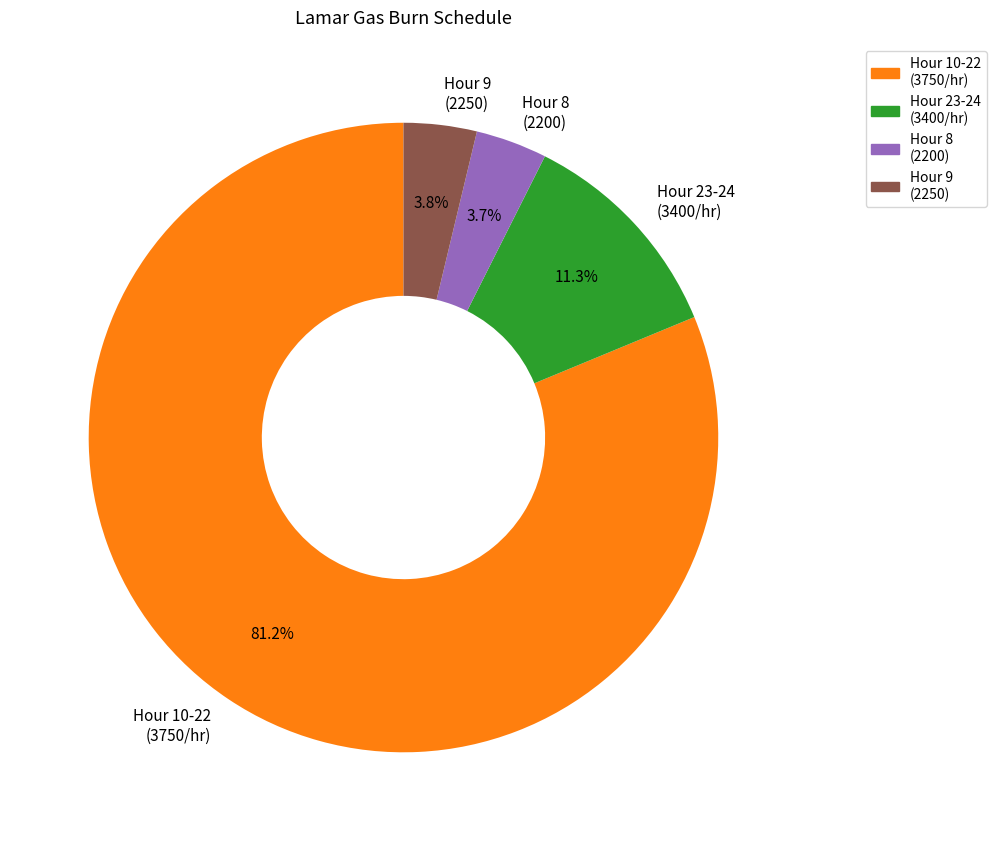

What portion of the pie excludes Hour 23-24 (3400/hr)?

88.7%